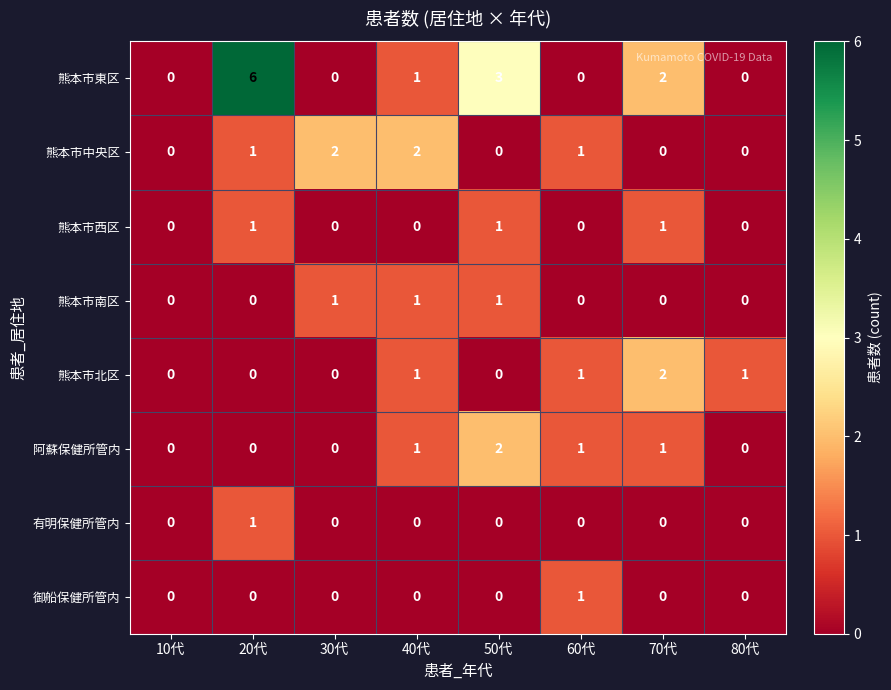

What is the difference between the highest and lowest values at 50代?

3